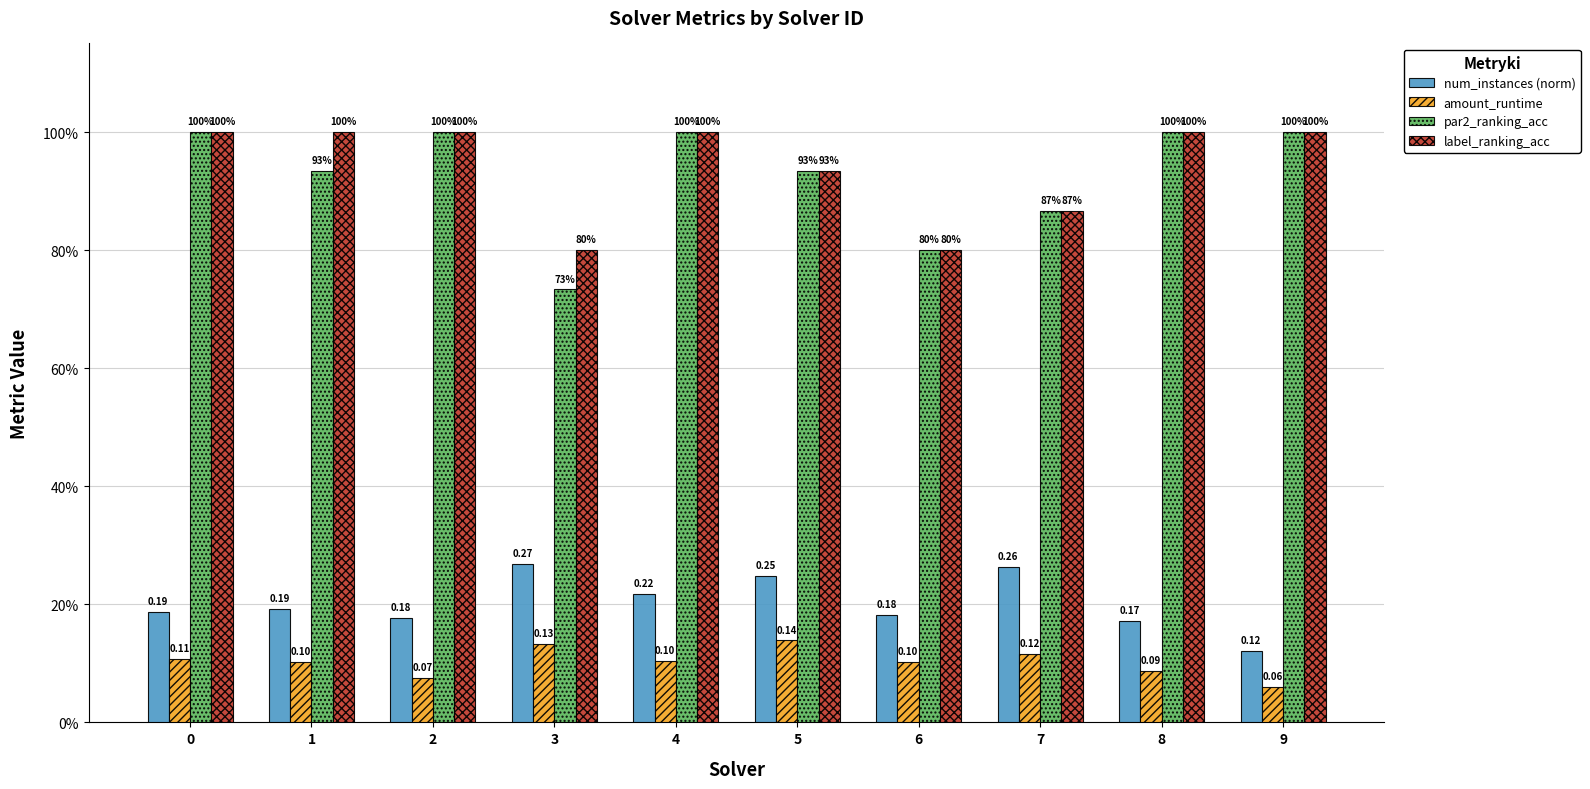

Which series has the largest total across all categories?

label_ranking_acc